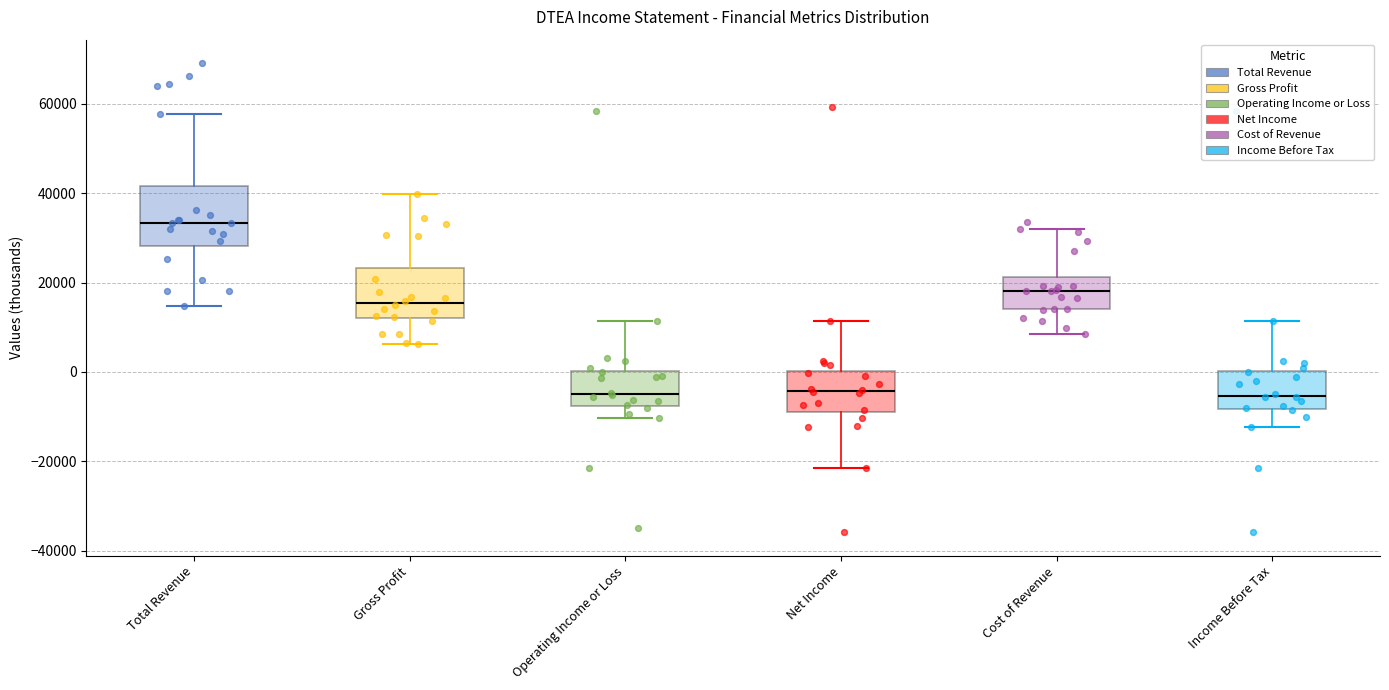

Which box is the tallest, from its lower edge to its upper edge?

Total Revenue